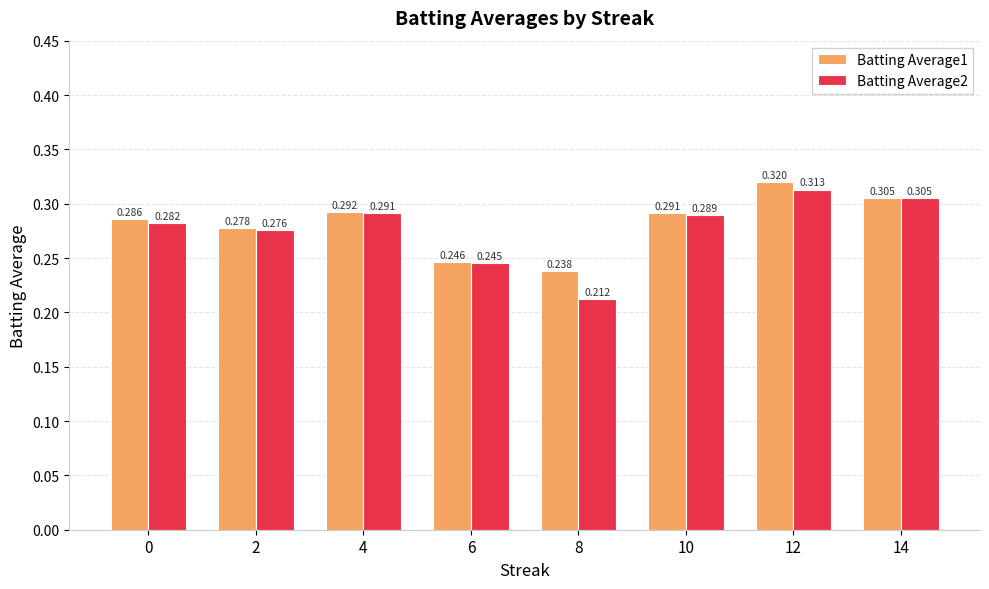

Is the value of Batting Average1 at 6 greater than the value of Batting Average2 at 8?

Yes